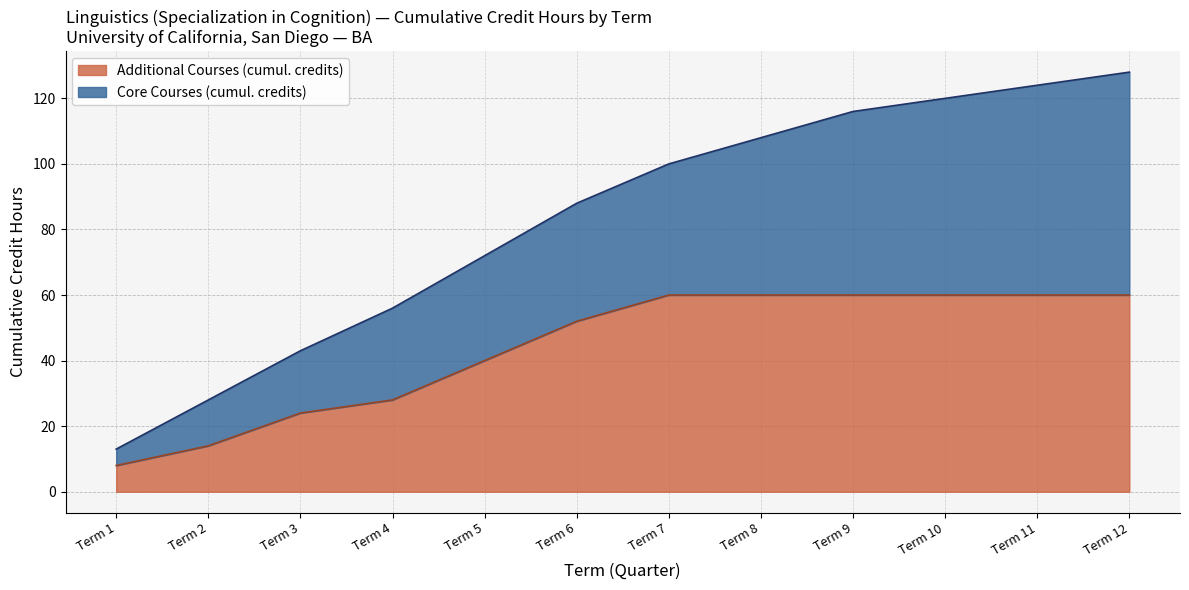

The value of Additional Courses (cumul. credits) at Term 12 is 60. True or false?

True